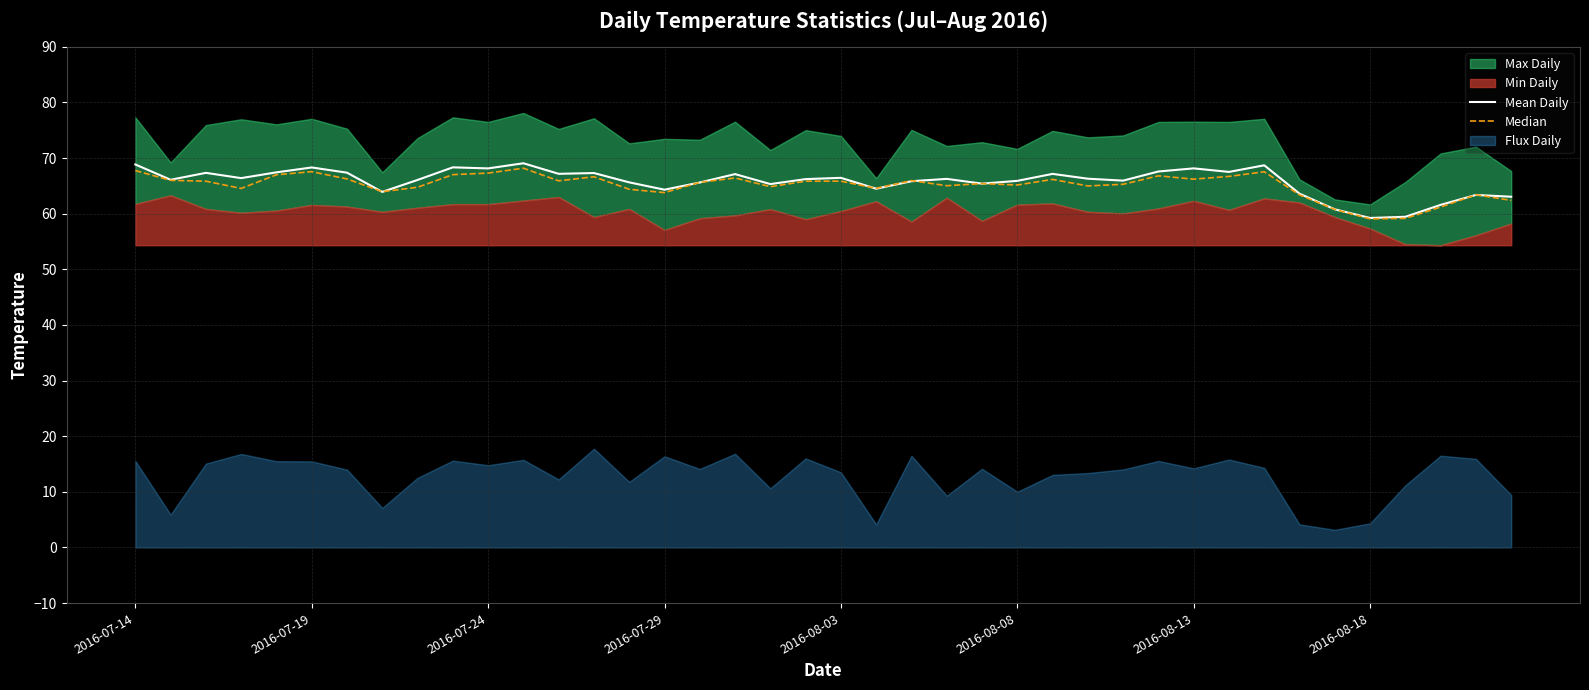

What is the sum of all Mean Daily values?

2633.0